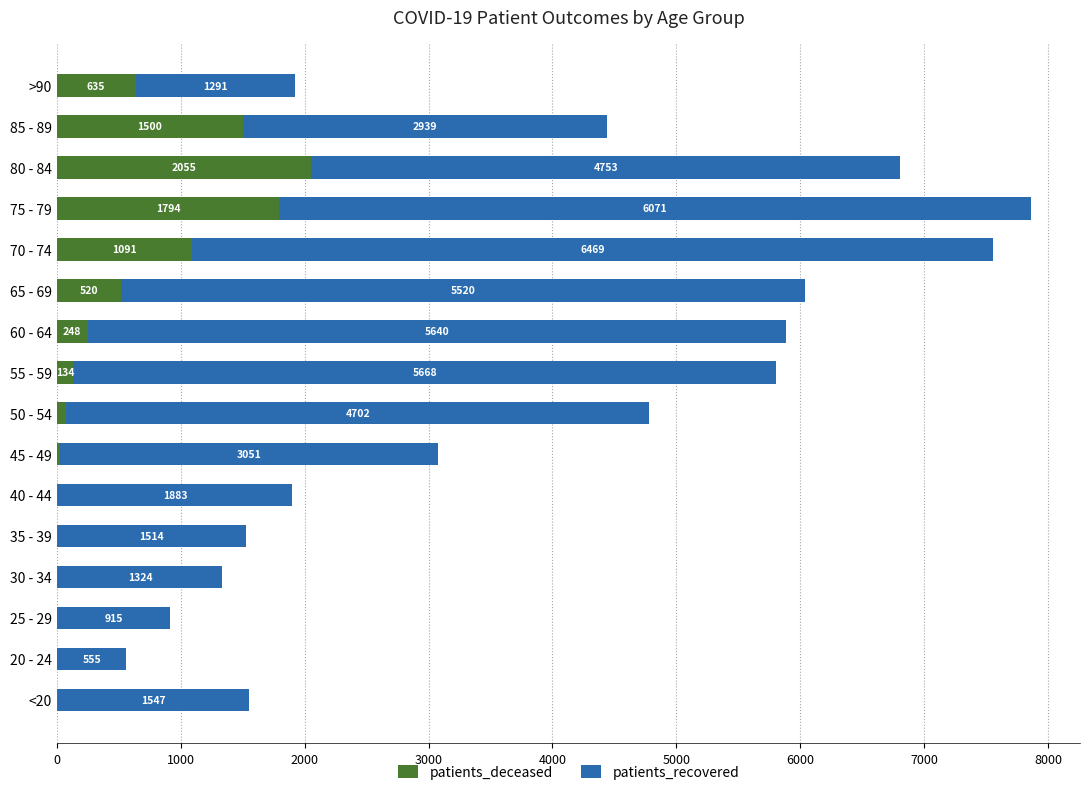

What is the maximum value for patients_deceased?

2055